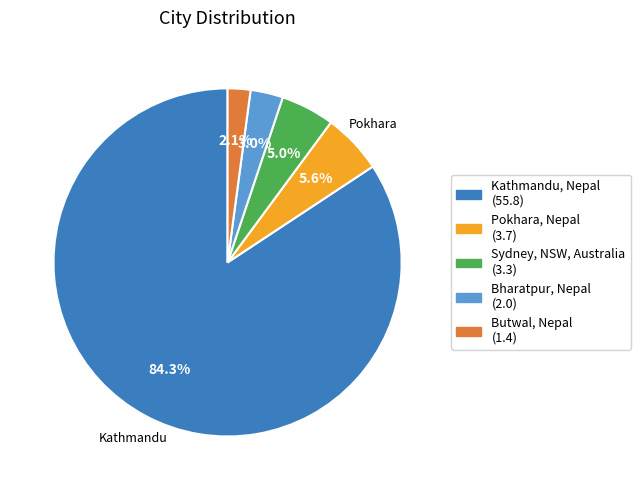

Which category has the biggest portion of the pie?

Kathmandu, Nepal